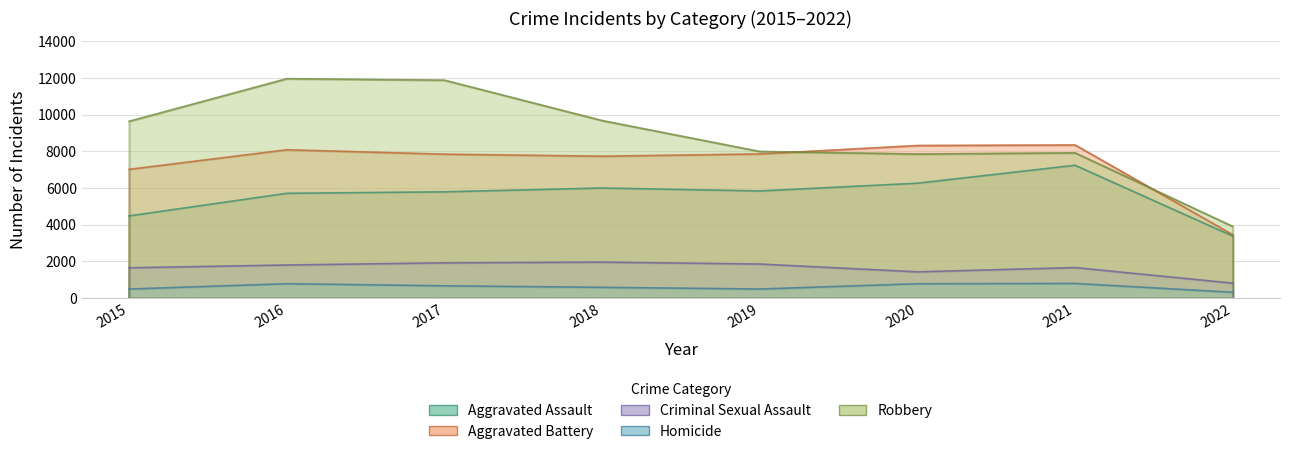

At which label does Aggravated Assault reach its peak?

2021